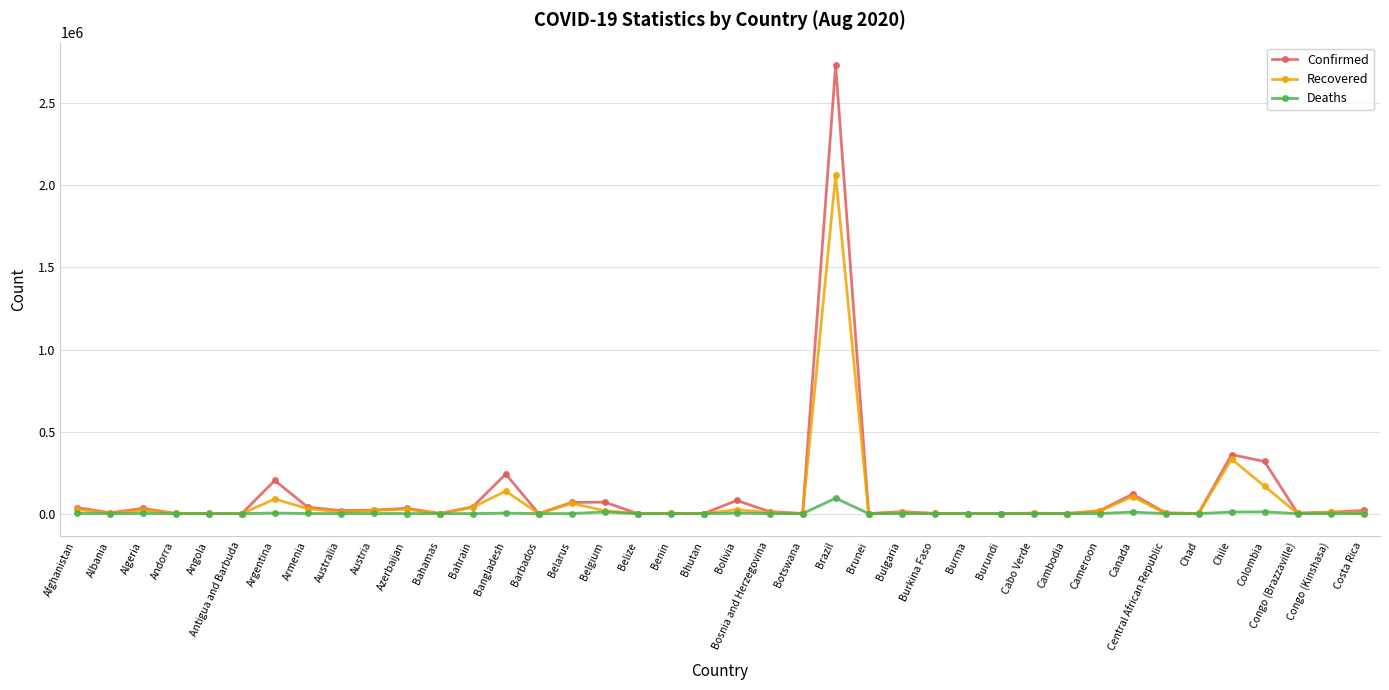

Which series has the largest total across all categories?

Confirmed